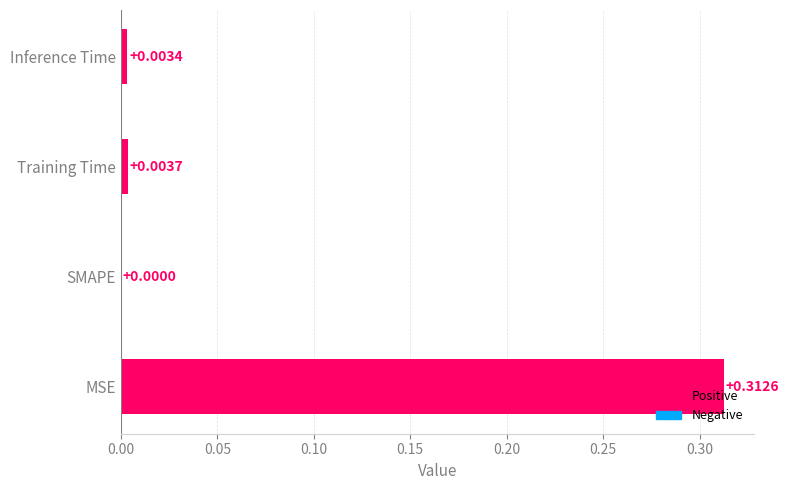

At which category does the chart reach its peak across all series?

MSE